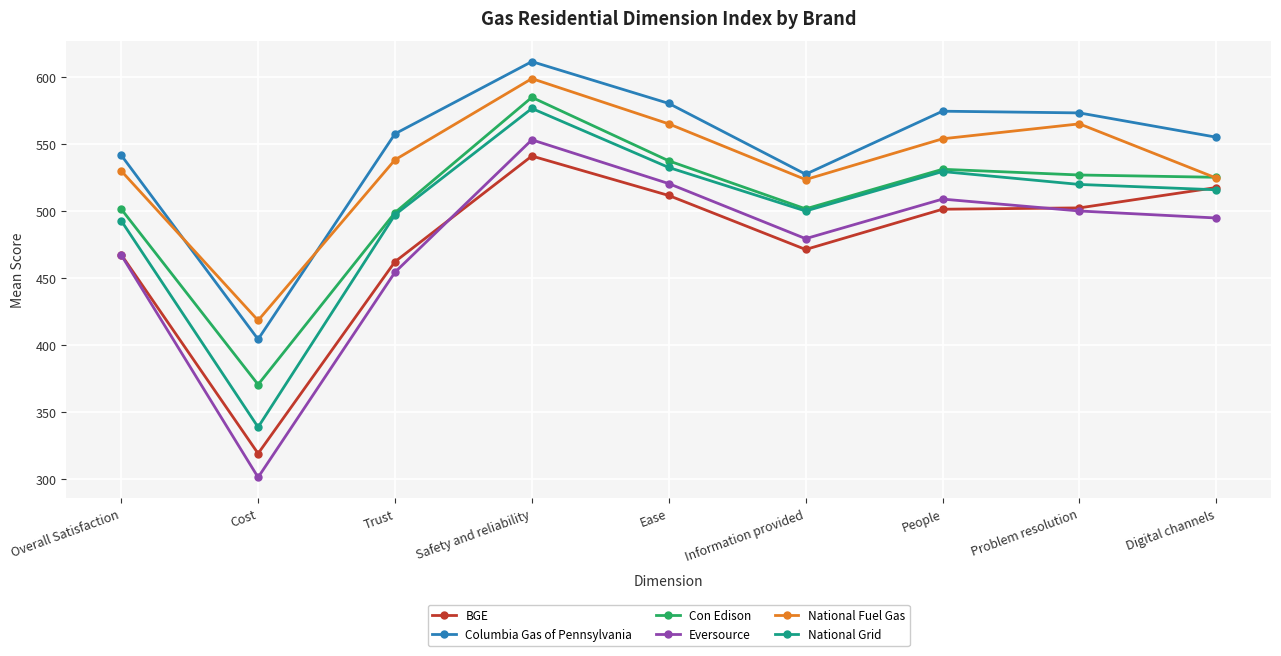

The National Fuel Gas series shows 1009.1 at Ease. True or false?

False